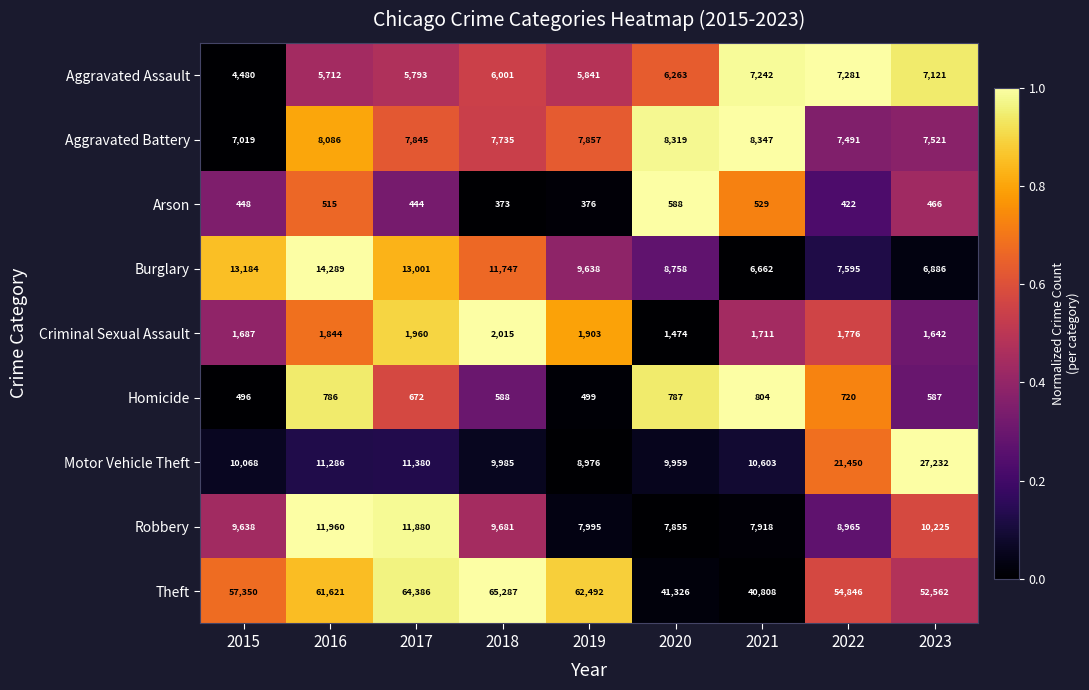

What value does the Motor Vehicle Theft series have at 2015?

10068